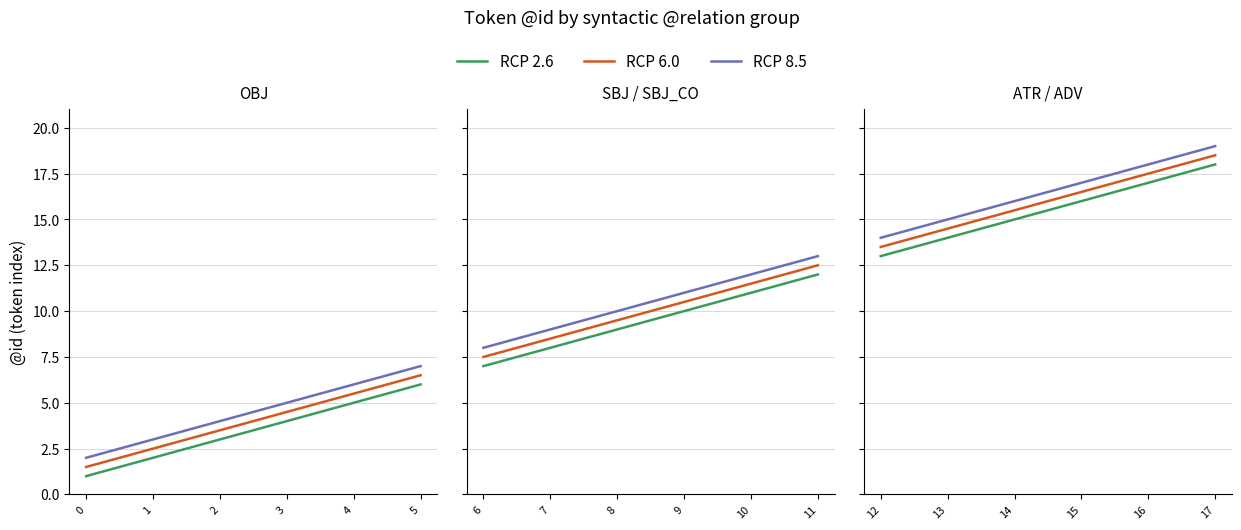

How many lines are shown in the chart?

3